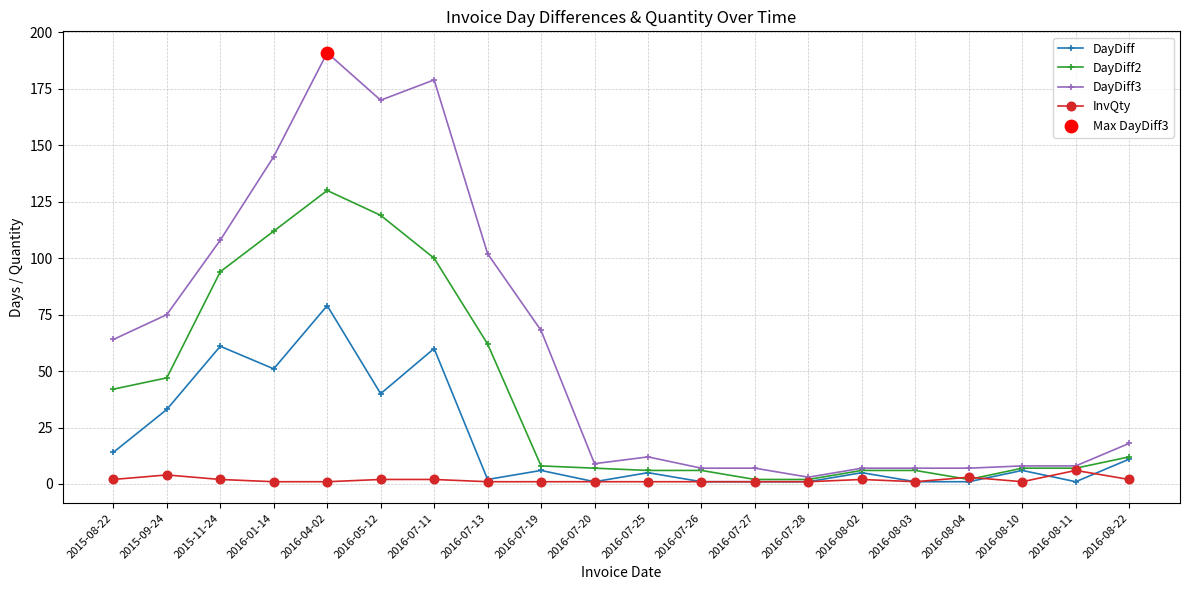

What is the total value across all series at 2015-11-24?

265